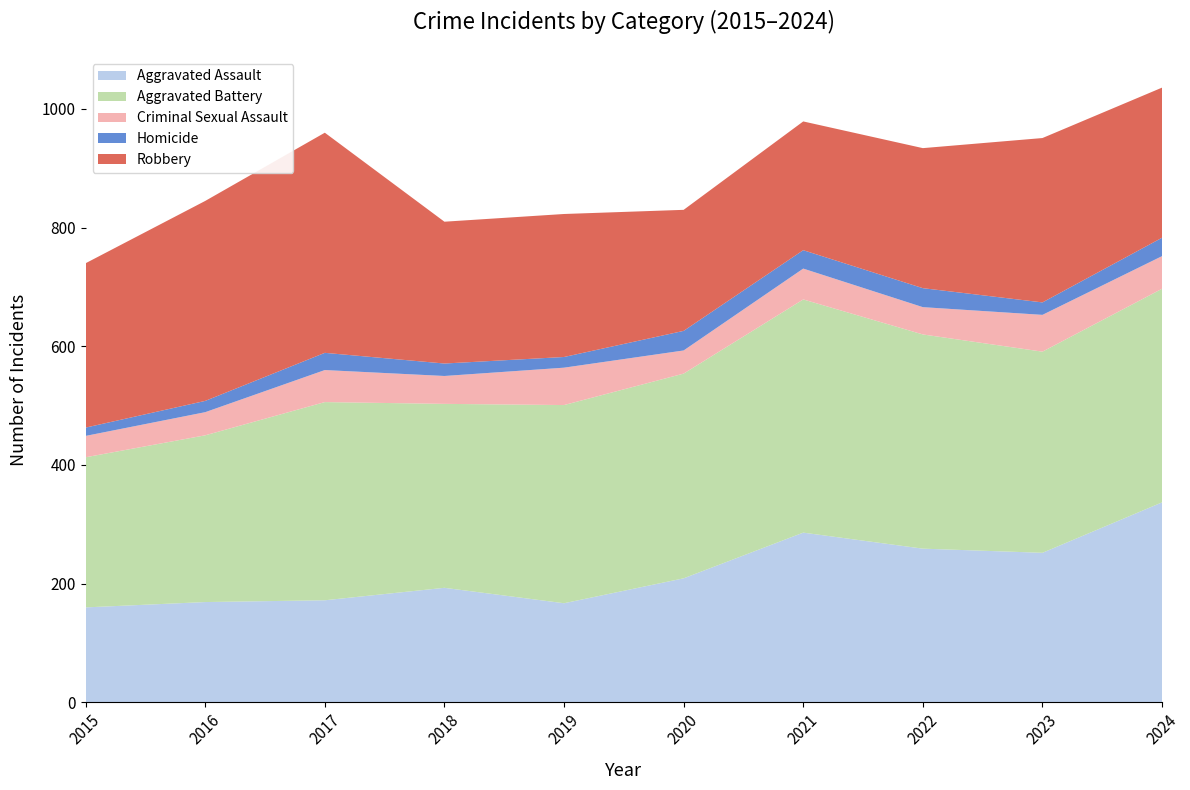

Reading left to right, extract all data points from this chart.

Aggravated Assault: 160	169	172	193	167	209	286	259	252	337
Aggravated Battery: 253	281	334	310	334	345	393	361	339	360
Criminal Sexual Assault: 36	39	54	47	63	39	52	46	62	55
Homicide: 14	19	29	21	18	33	31	32	21	31
Robbery: 277	337	371	239	241	204	217	236	277	253